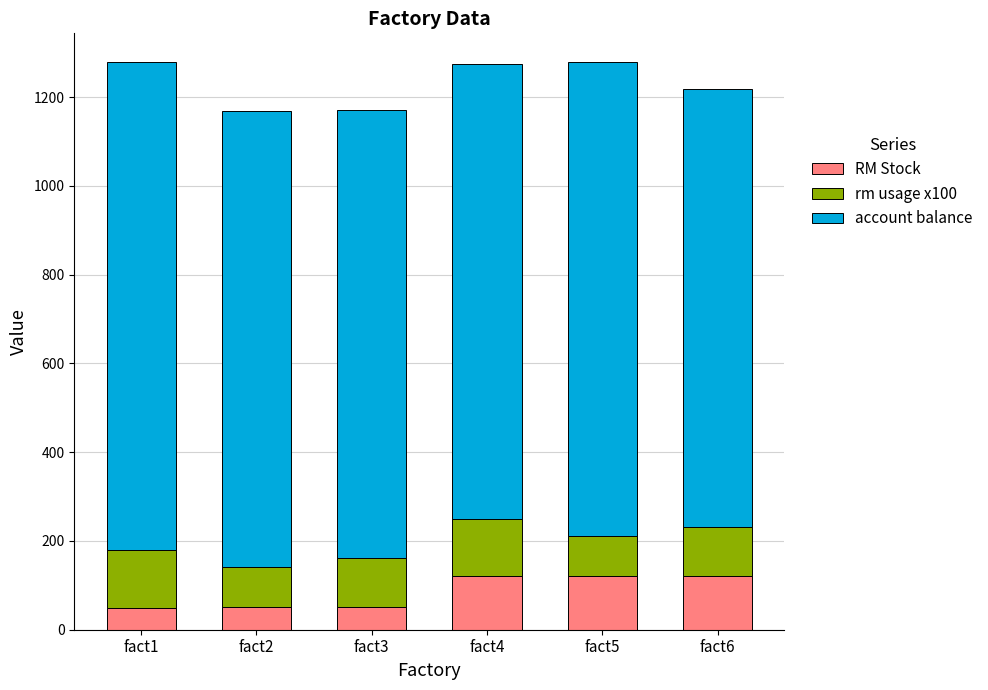

What is the total value across all series at fact1?

1280